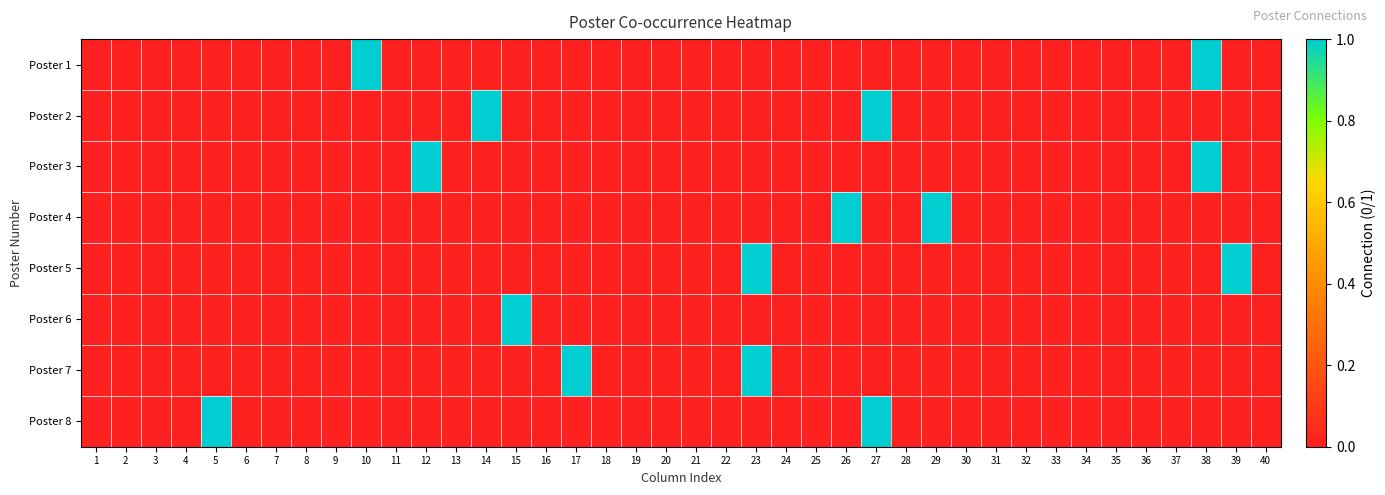

Count the number of categories in the chart.

40